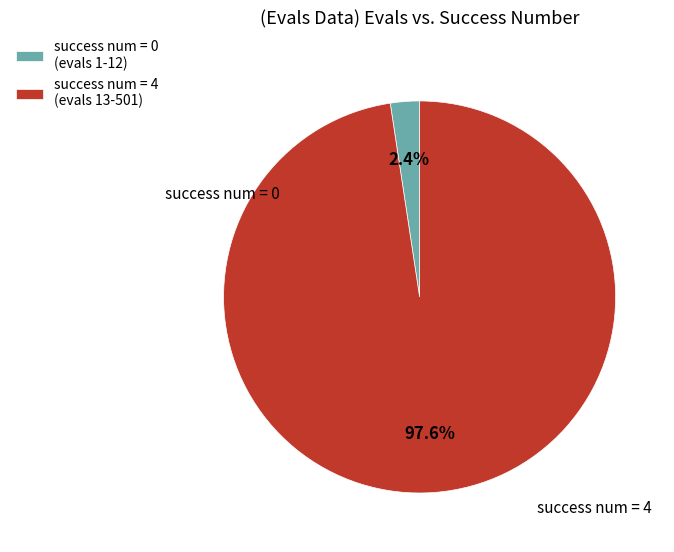

Which slice represents more than half of the pie?

success num = 4